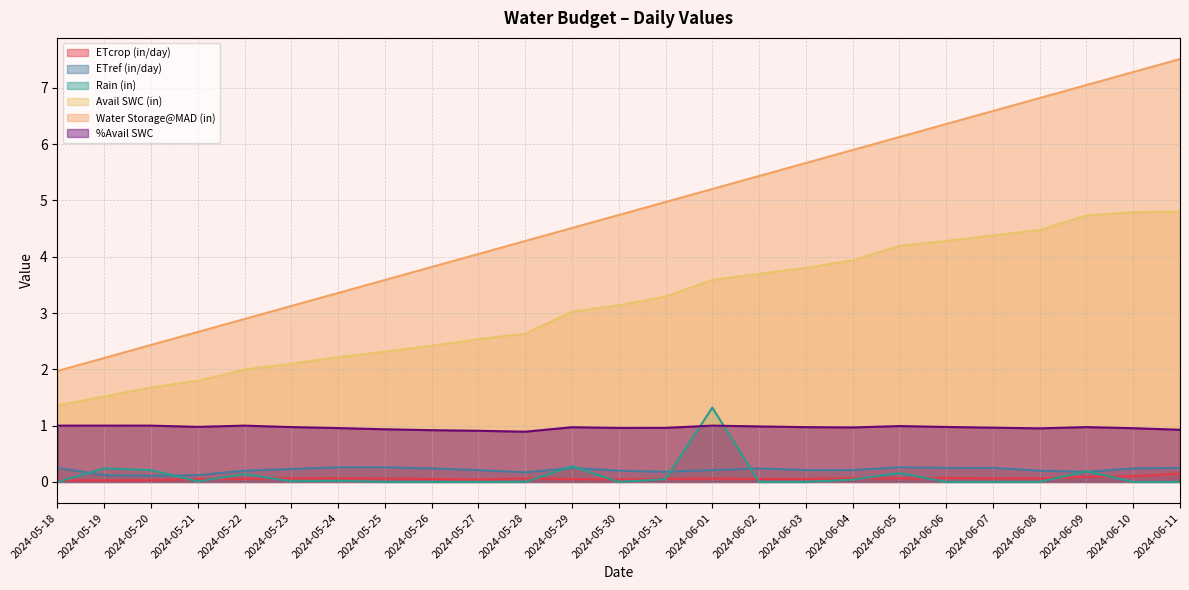

What is the label of the 1st point from the left?

2024-05-18